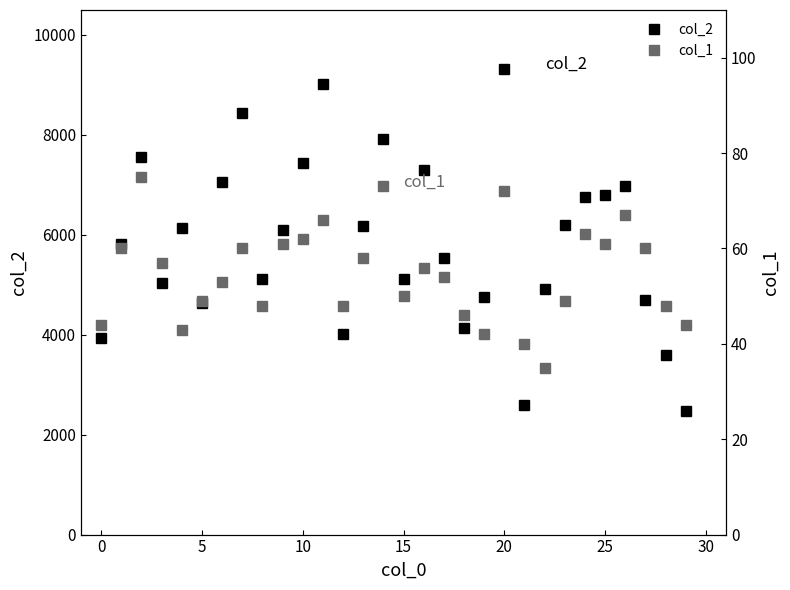

True or false: col_1 has a value of 42 at 19.

True